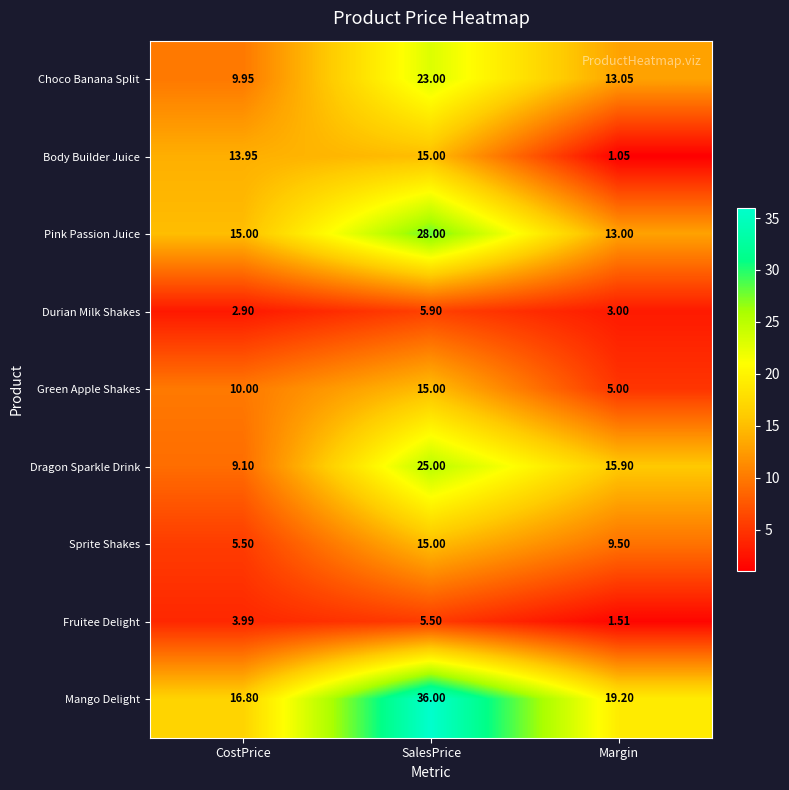

How many data points in Sprite Shakes are less than 9?

1